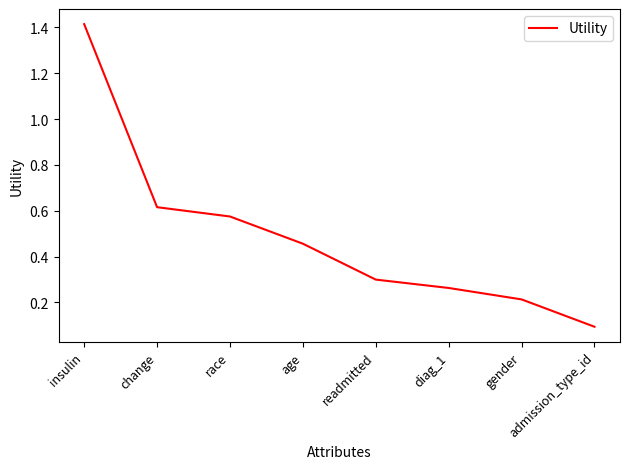

What is the difference between the values at race and gender?

0.4